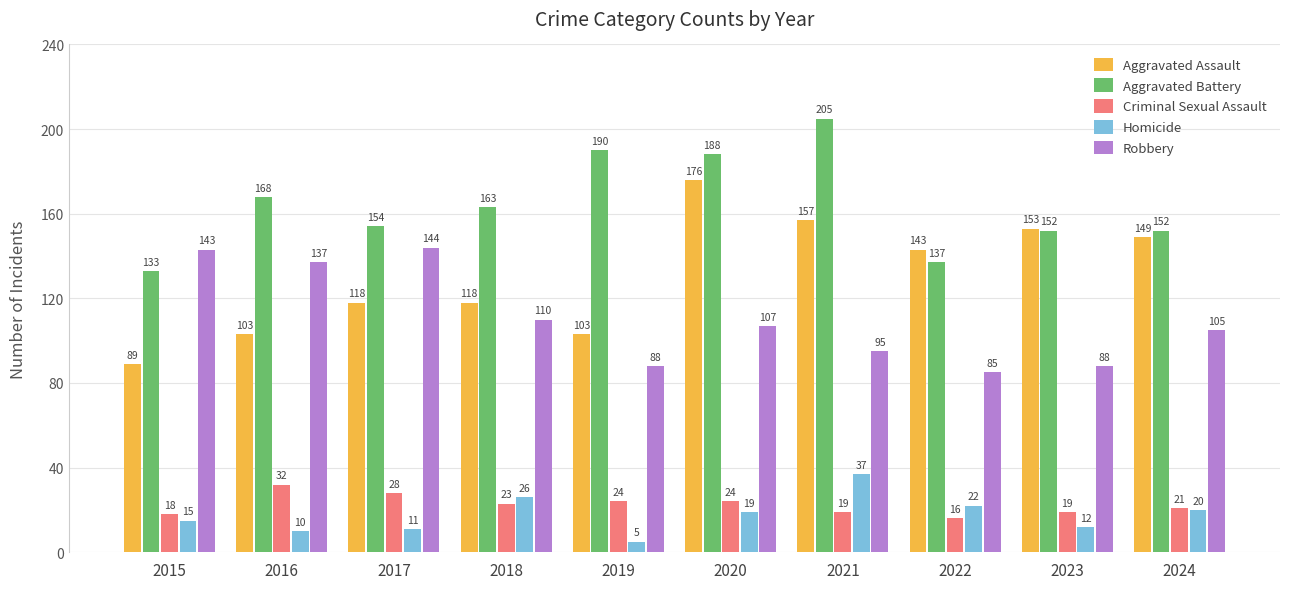

What is the difference between the maximum and minimum values in the Criminal Sexual Assault series?

16